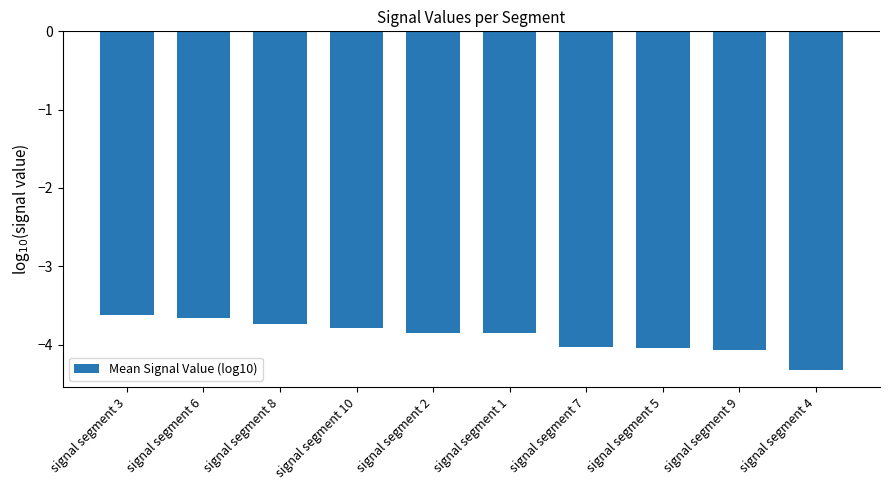

What position from the left is signal segment 5?

8